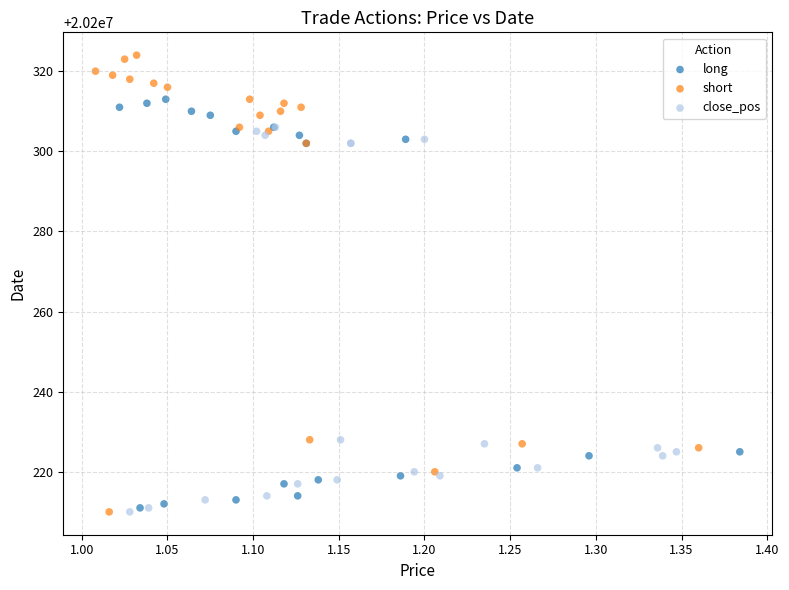

Which series has the largest Y range (max minus min)?

short